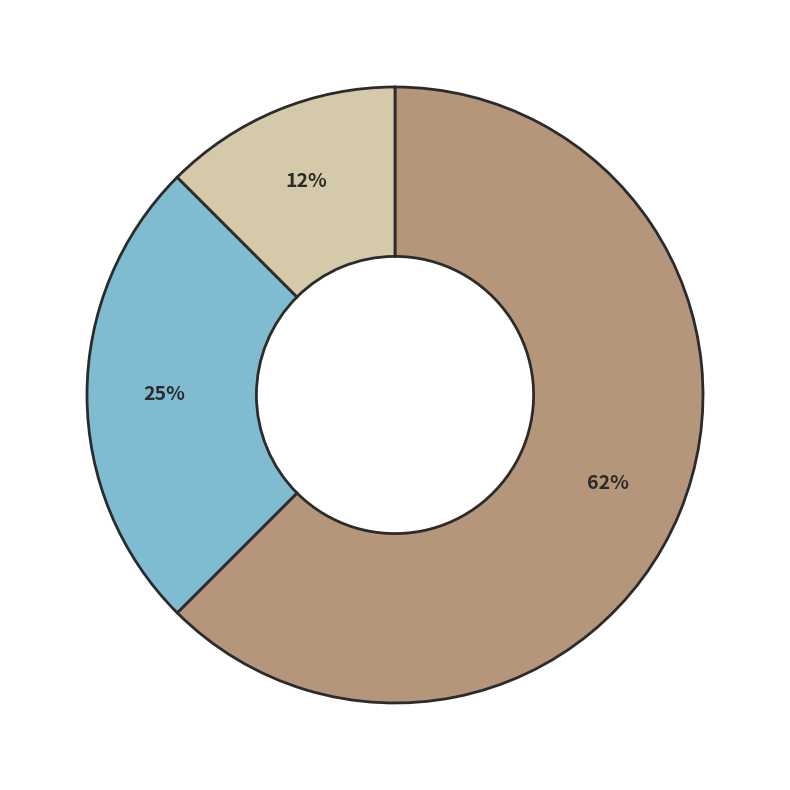

Does any single category account for the majority?

Yes